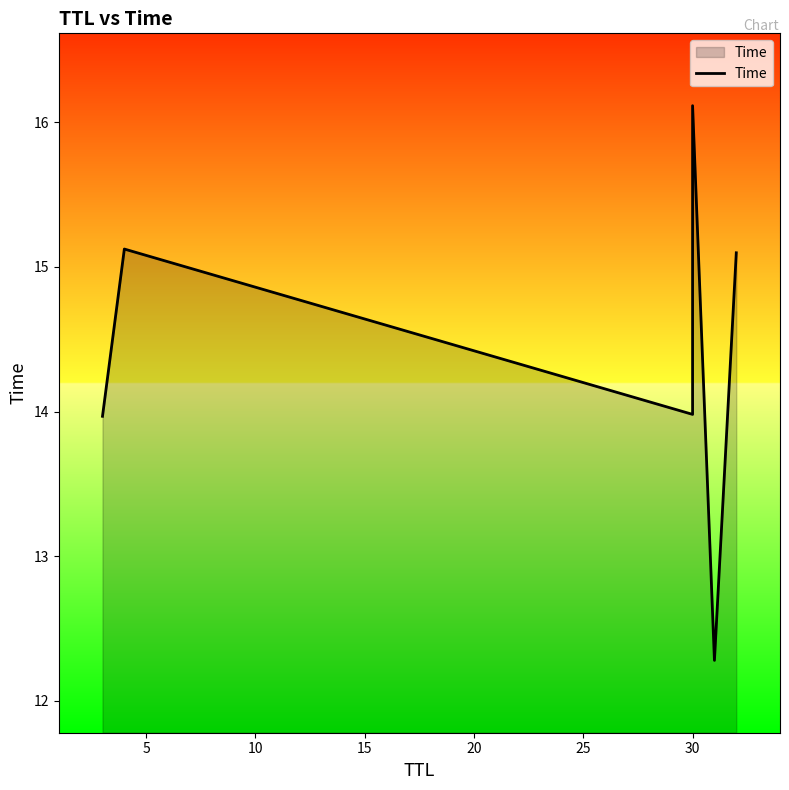

What is the minimum value shown in the chart?

12.3